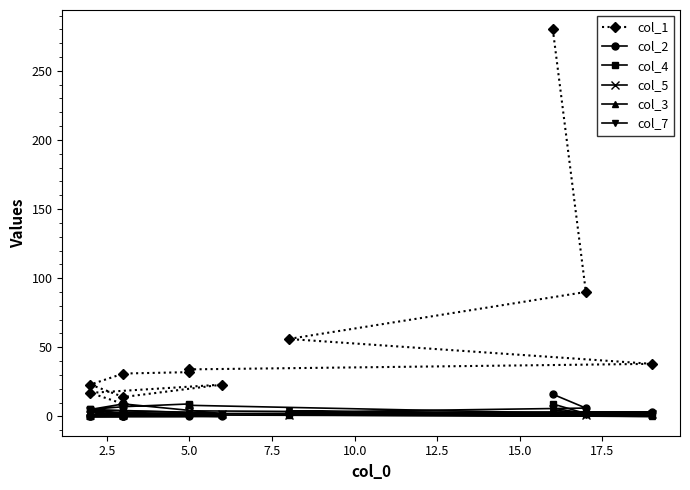

The col_1 series shows 157 at 2.5. True or false?

False